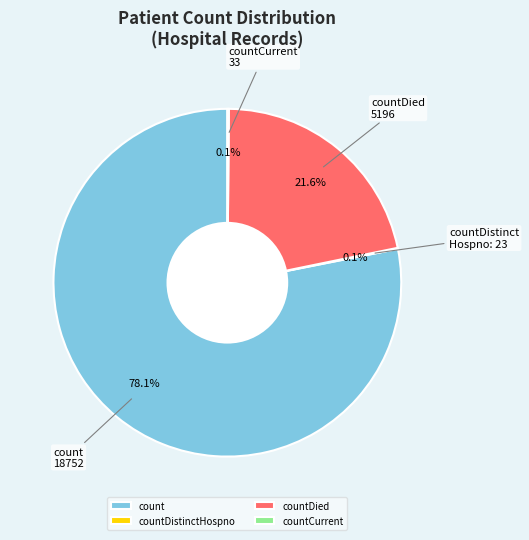

Which has a higher value, countDied or count?

count